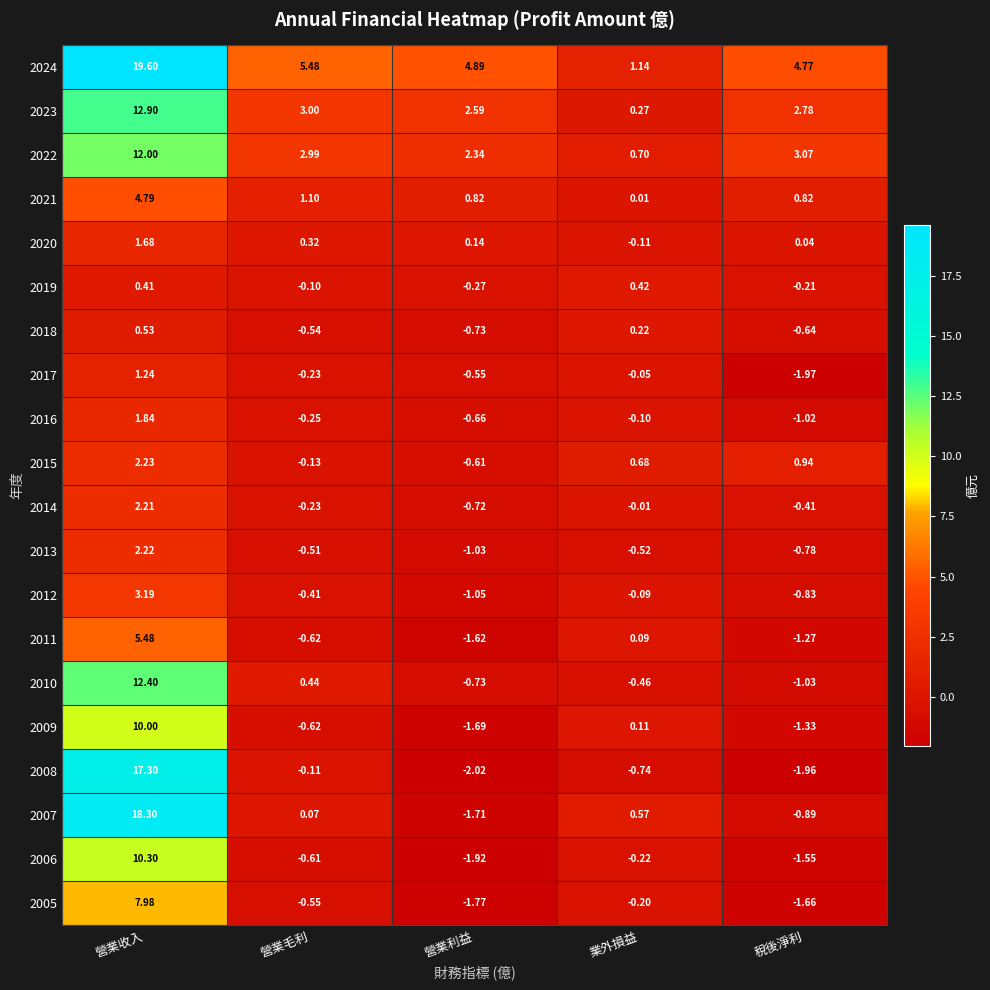

Where does the 2006 series first go above 0?

營業收入